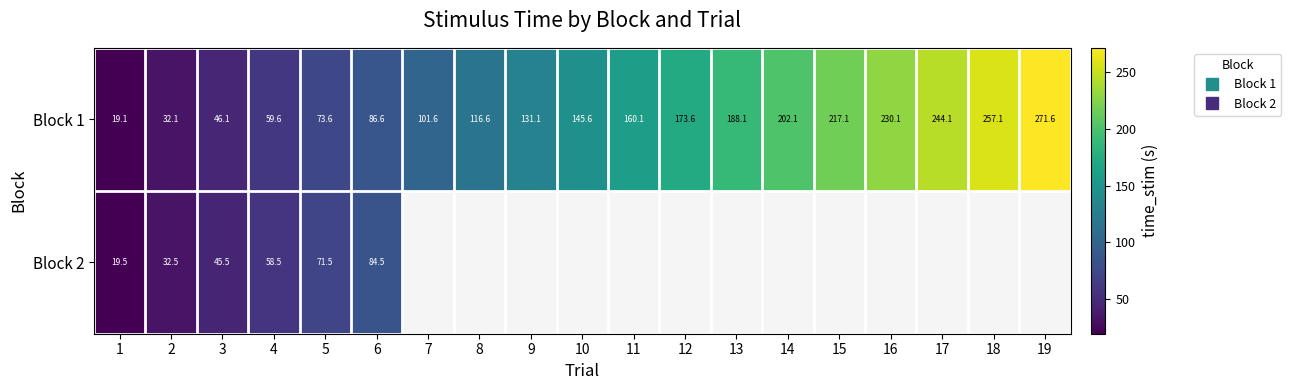

Rank the categories by Block 2 value from highest to lowest.

6, 5, 4, 3, 2, 1, 7, 8, 9, 10, 11, 12, 13, 14, 15, 16, 17, 18, 19